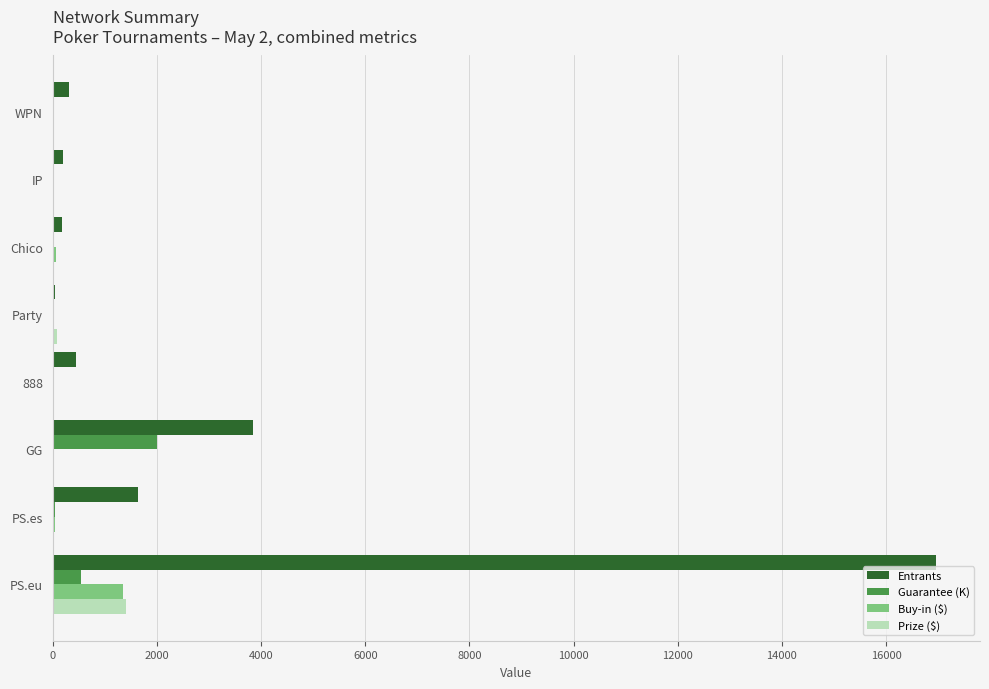

Is it true that Entrants equals 447.0 at 888?

True